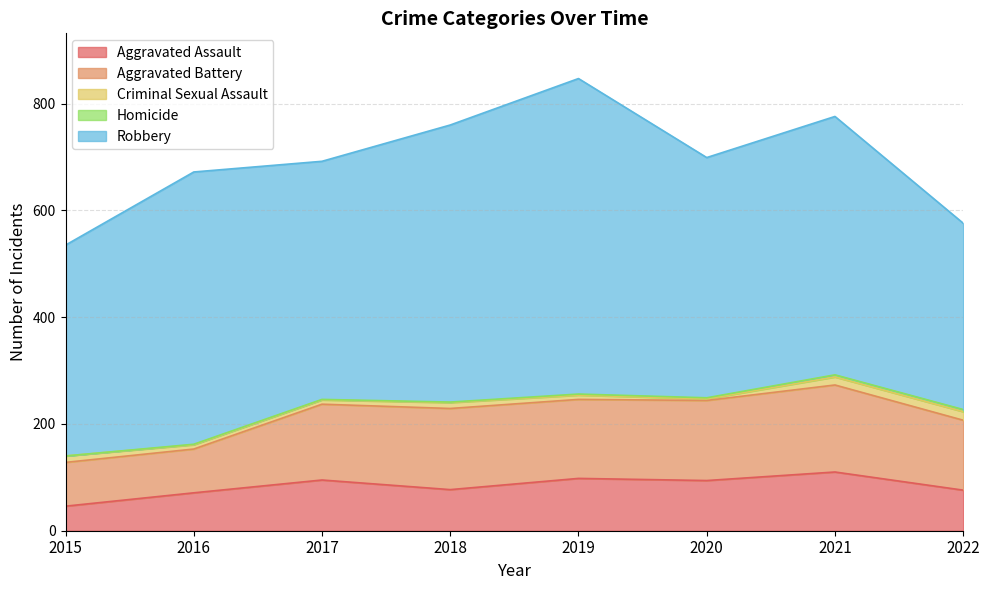

True or false: Aggravated Assault and Robbery intersect in this chart.

False